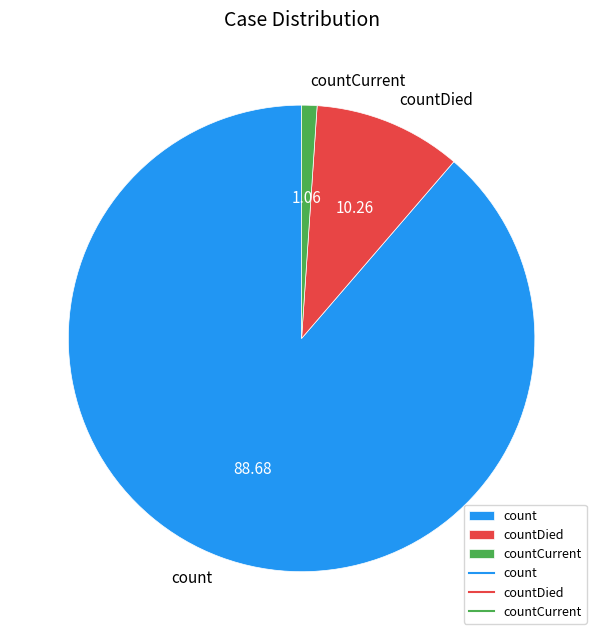

Is there any slice that represents more than half of the pie?

Yes